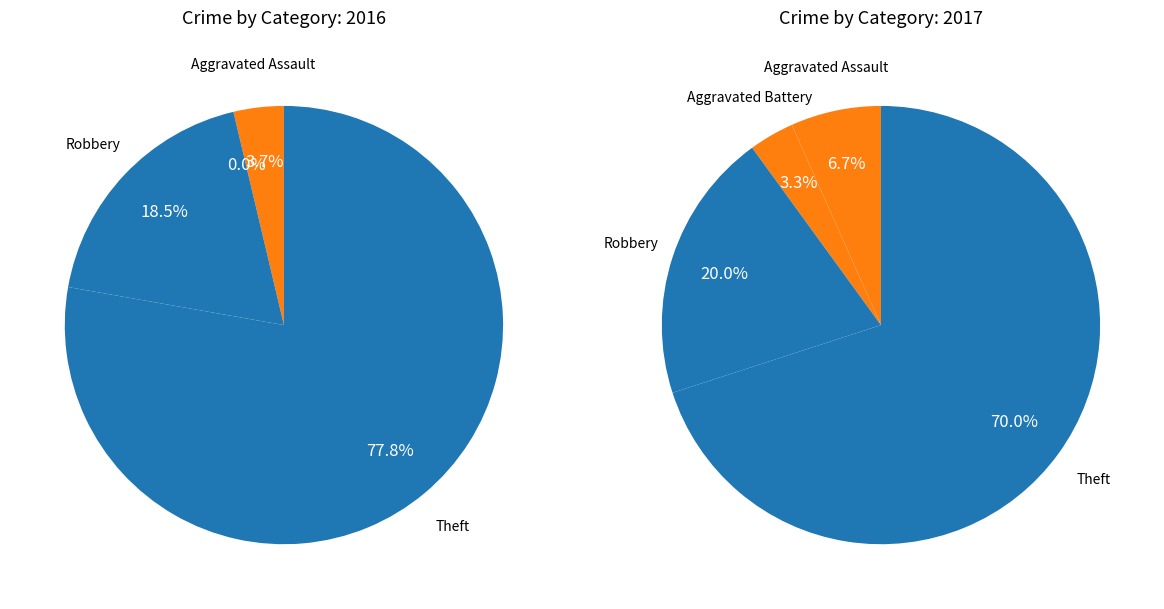

Which category has the biggest portion of the pie?

Theft